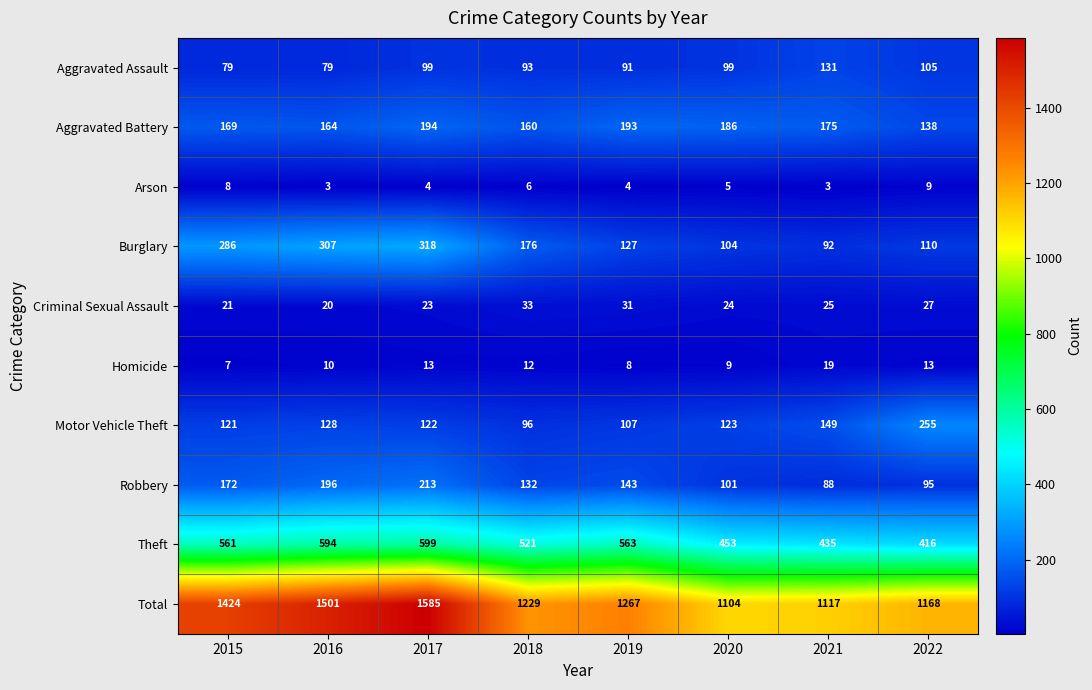

Which category has the lowest value in the Criminal Sexual Assault series?

2016